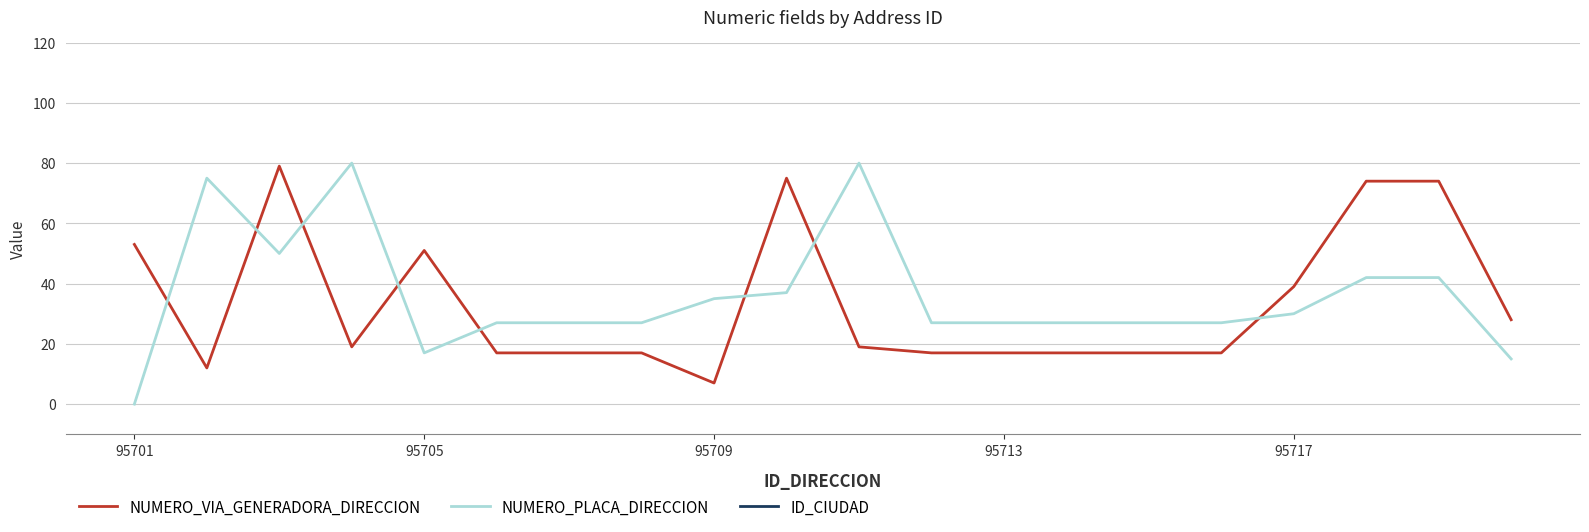

How many lines are shown in the chart?

3